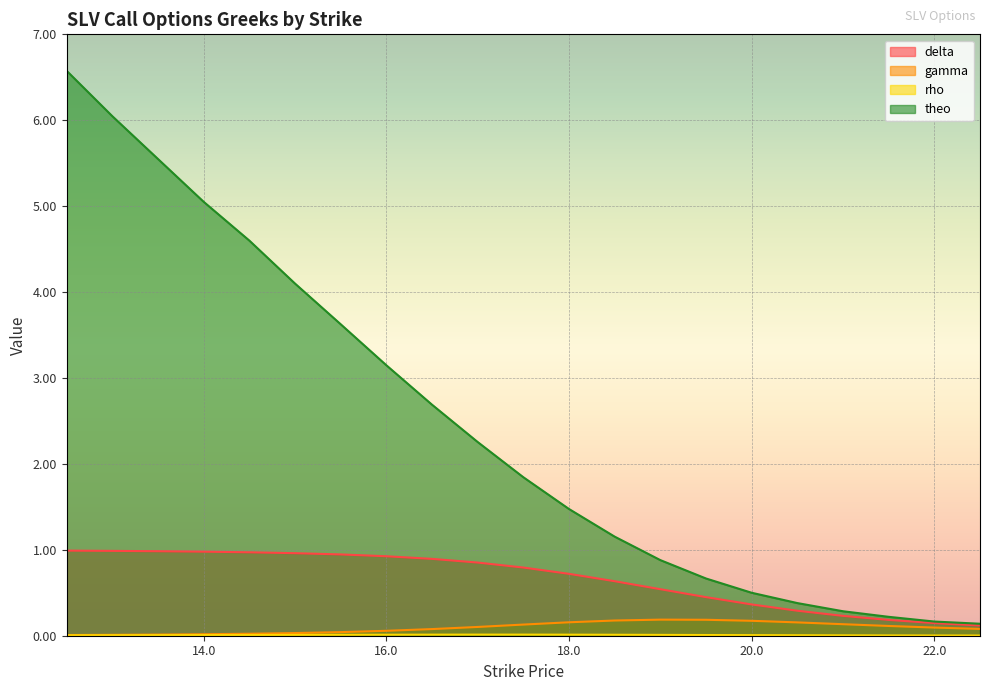

The gamma series shows 0.1 at 16.5. True or false?

True